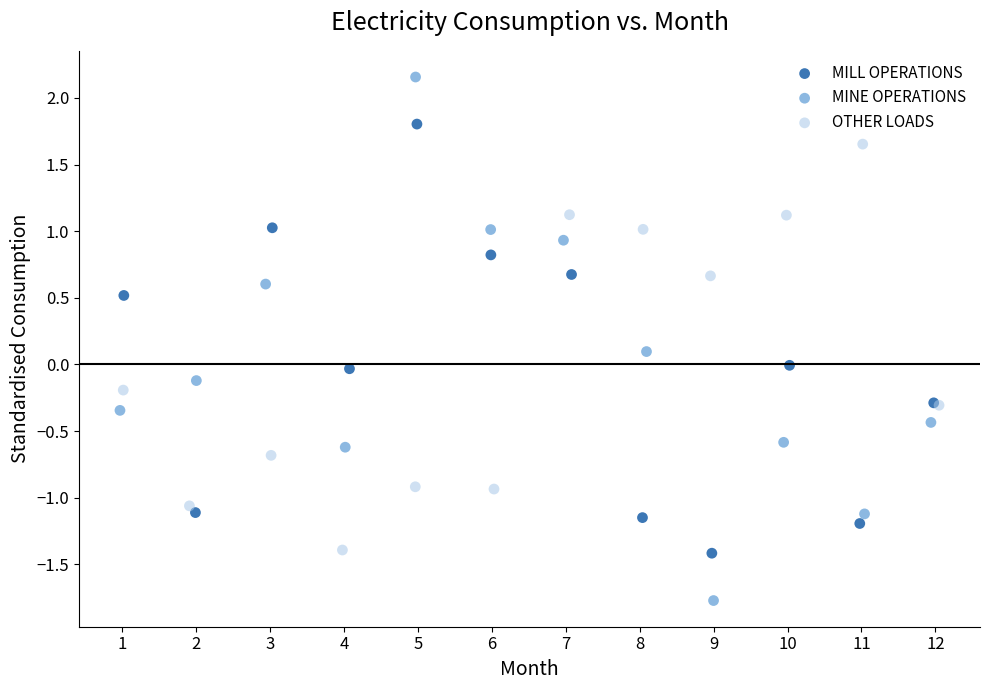

Which series has the widest spread of Y values?

MINE OPERATIONS